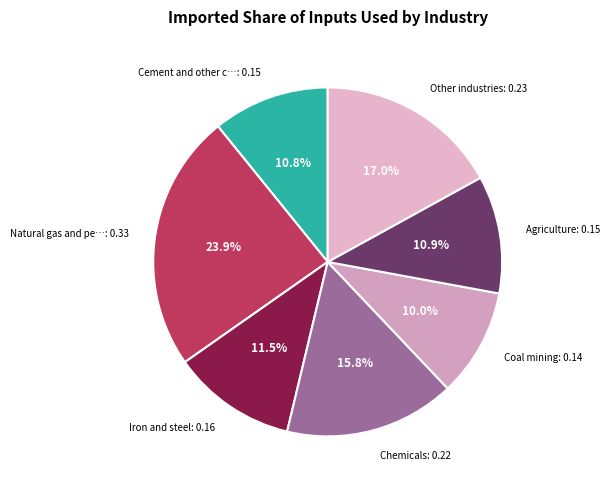

How many segments does this pie chart have?

7